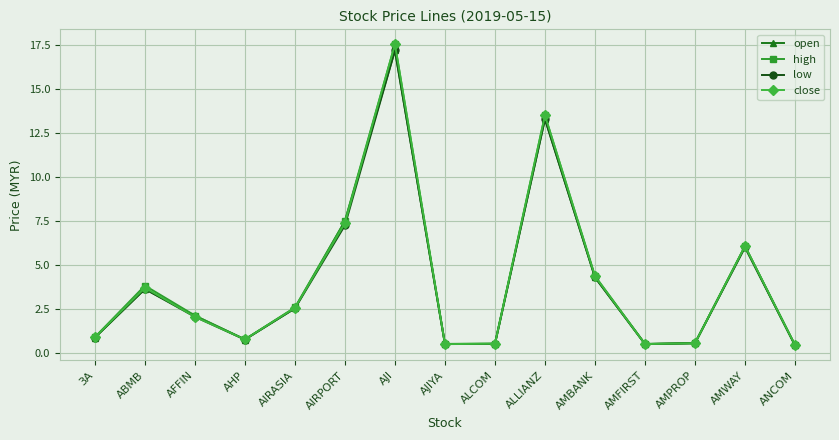

What is the approximate value of high at AHP?

0.8